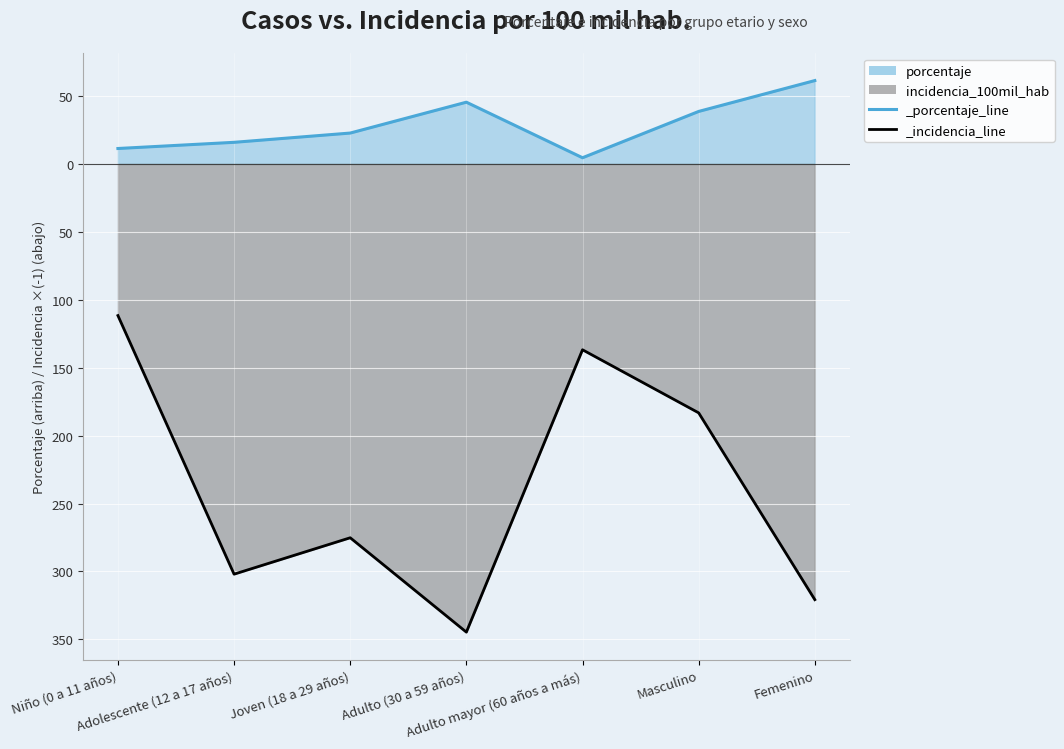

Reading left to right, what are all the values shown in this chart?

porcentaje: Niño (0 a 11 años)=11.4	Adolescente (12 a 17 años)=15.9	Joven (18 a 29 años)=22.7	Adulto (30 a 59 años)=45.5	Adulto mayor (60 años a más)=4.5	Masculino=38.6	Femenino=61.4
incidencia_100mil_hab: Niño (0 a 11 años)=-111.6	Adolescente (12 a 17 años)=-302.0	Joven (18 a 29 años)=-275.2	Adulto (30 a 59 años)=-344.6	Adulto mayor (60 años a más)=-136.8	Masculino=-183.2	Femenino=-320.7